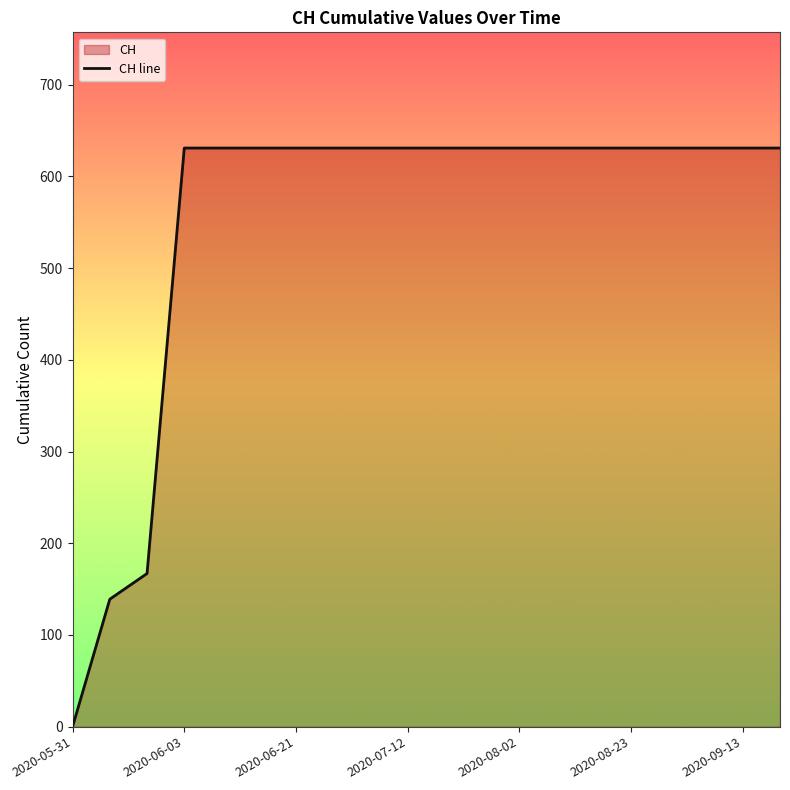

Count the number of categories in the chart.

20